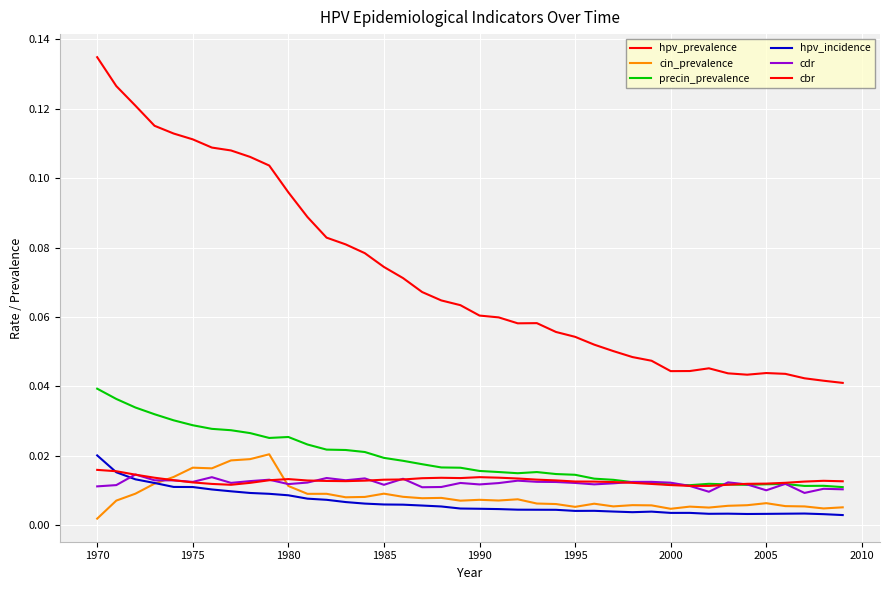

True or false: hpv_prevalence has more than 2 interior local peaks.

True